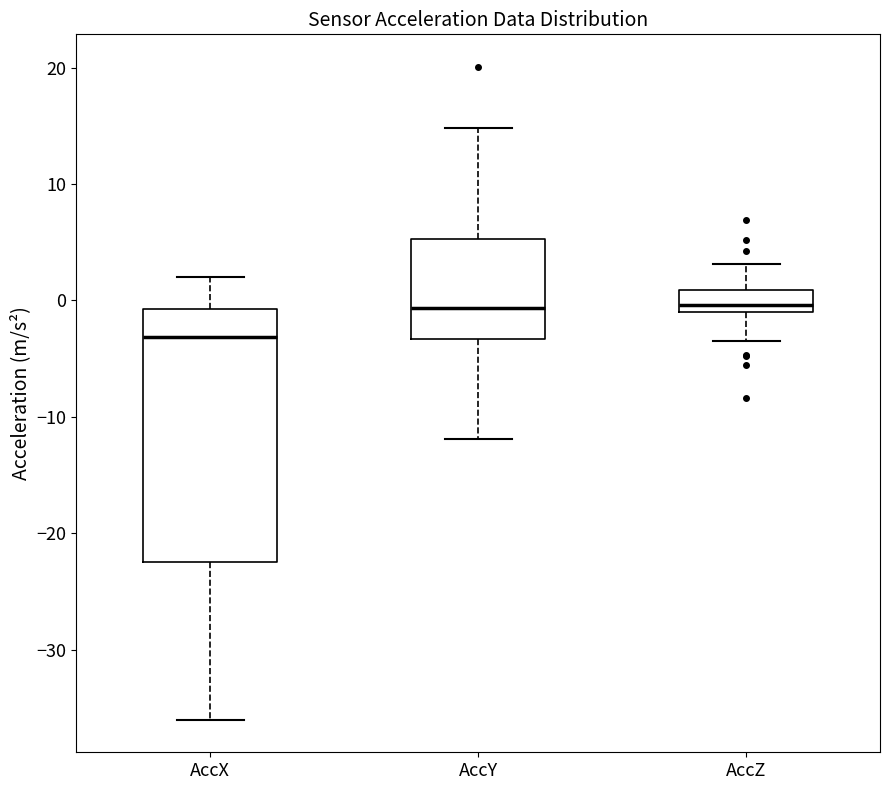

Comparing the boxes themselves (not the whiskers), which one is the tallest?

AccX